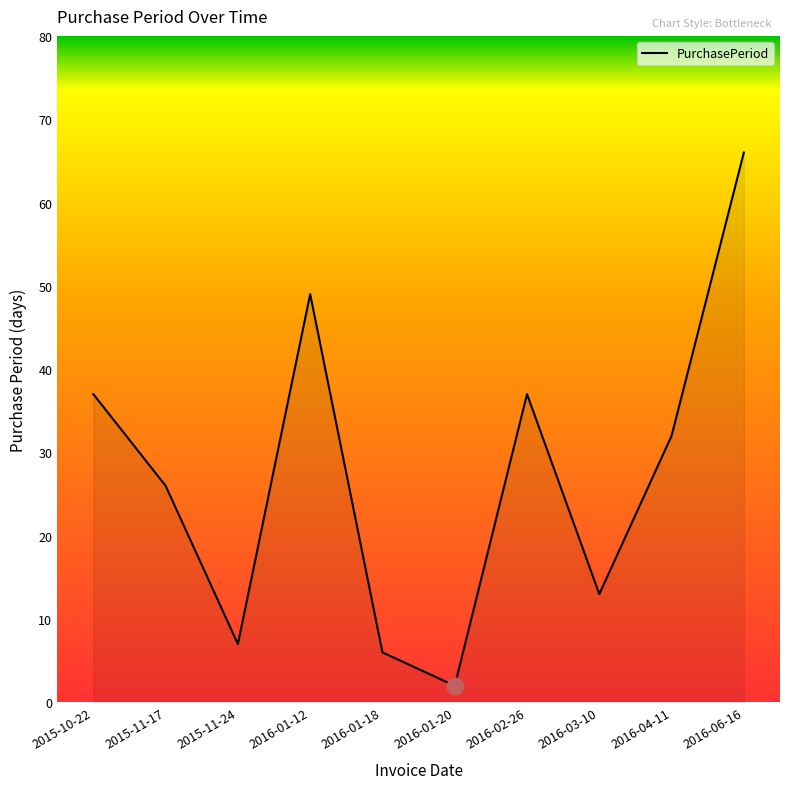

What position from the right is 2015-10-22?

10